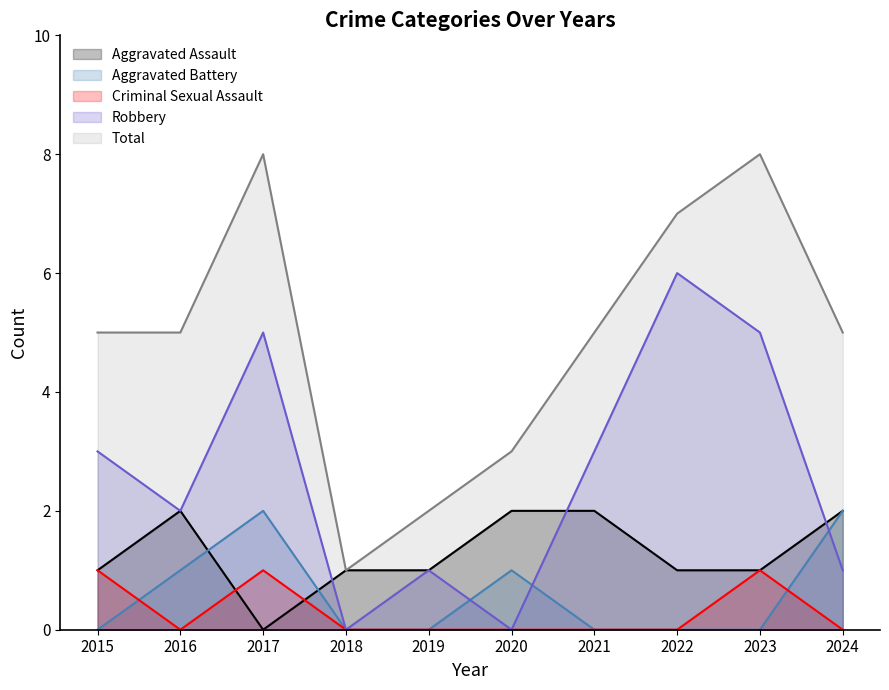

At how many categories does at least one series exceed 5?

3